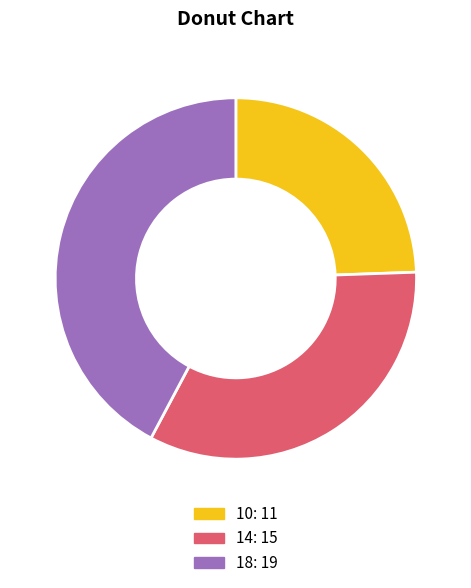

Does any single category account for the majority?

No